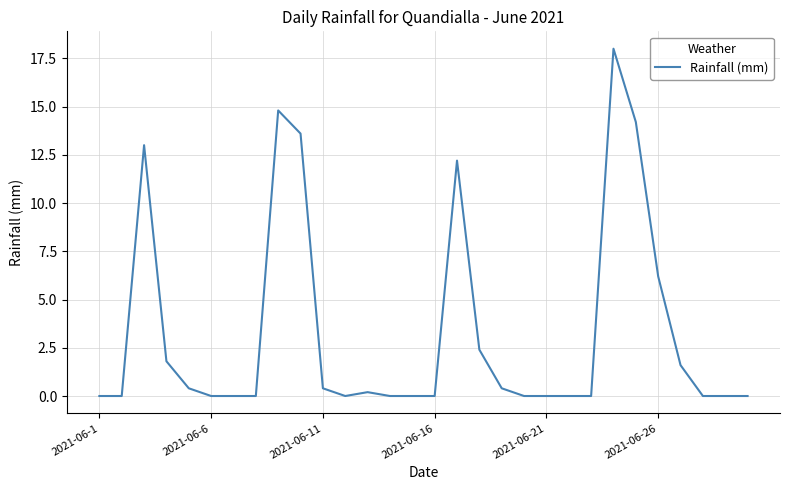

What is the greatest value displayed?

18.0